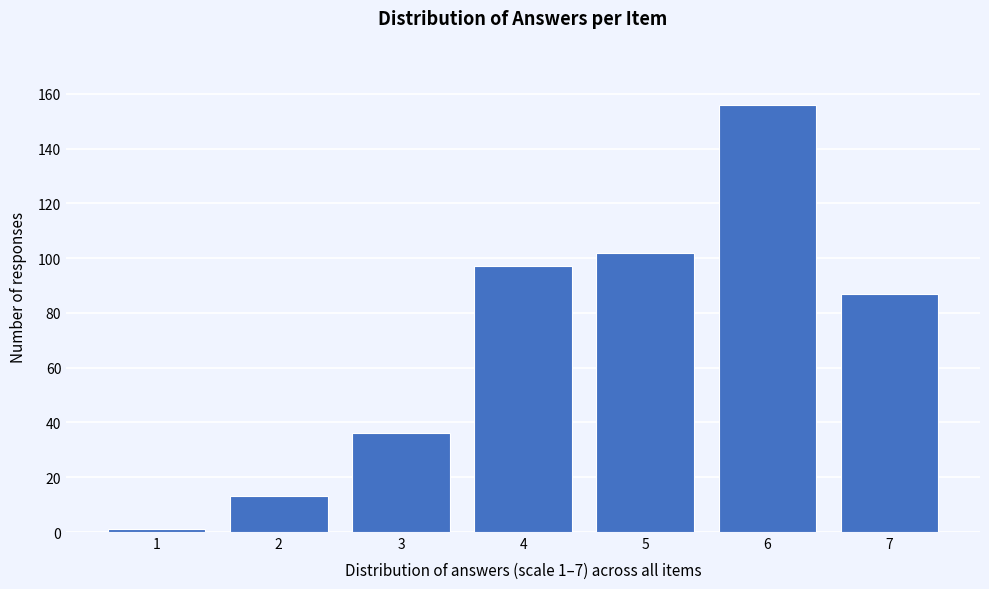

Reading left to right, transcribe all the data shown in this chart.

1=1	2=13	3=36	4=97	5=102	6=156	7=87